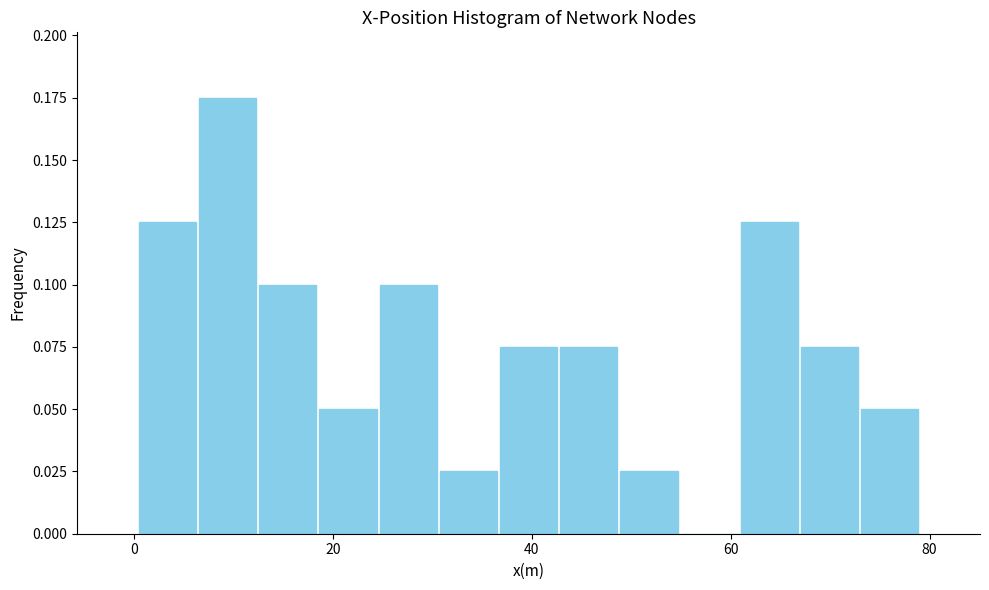

Around what value on the x-axis is the tallest bar? Give the approximate position of its centre, as read against the axis.

10